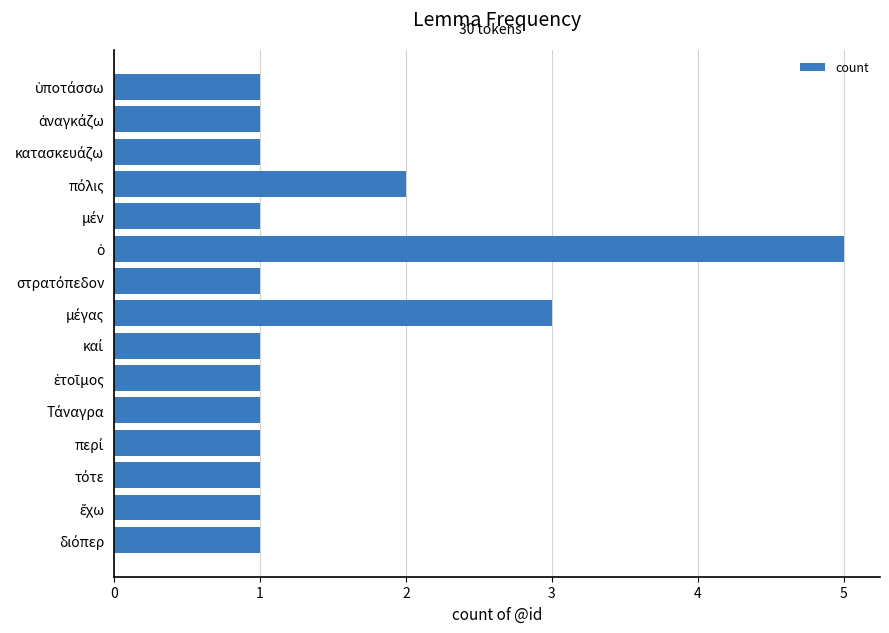

What is the sum of all values?

22